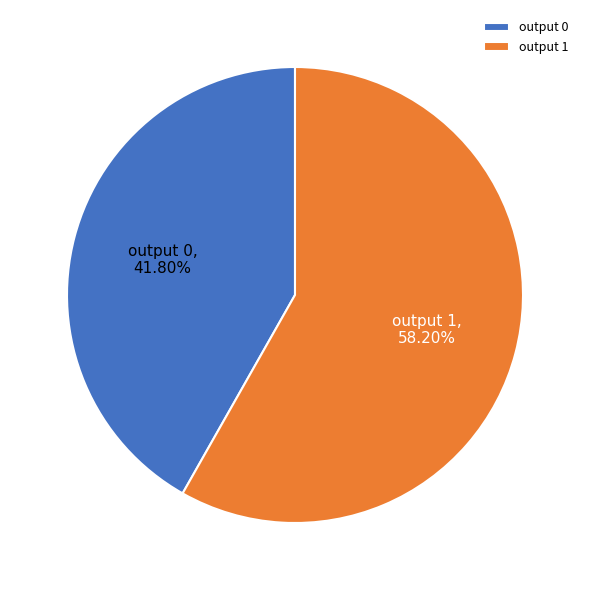

To the nearest percent, what portion does output 1 represent?

58%